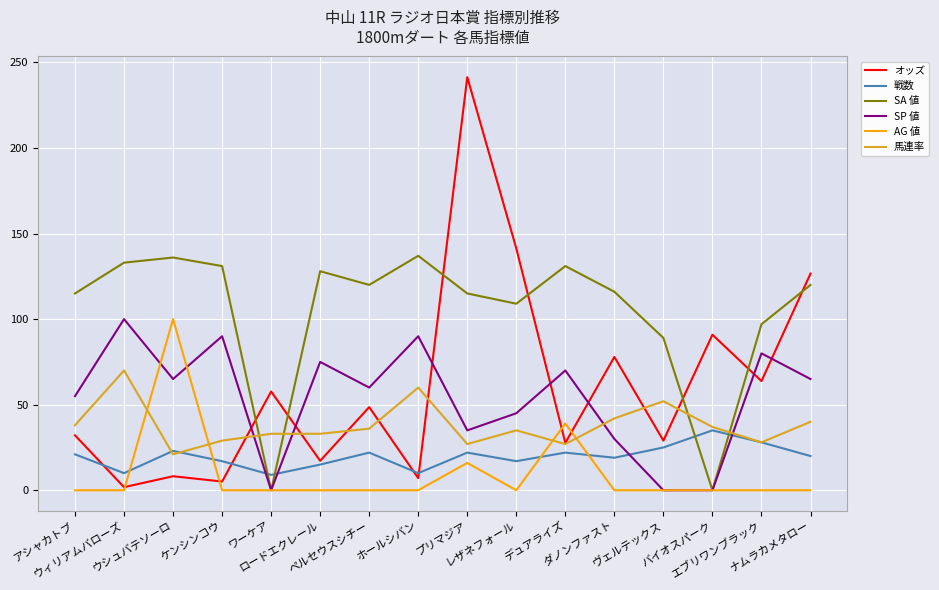

At which category does オッズ reach its first local peak?

ウシュバテソーロ